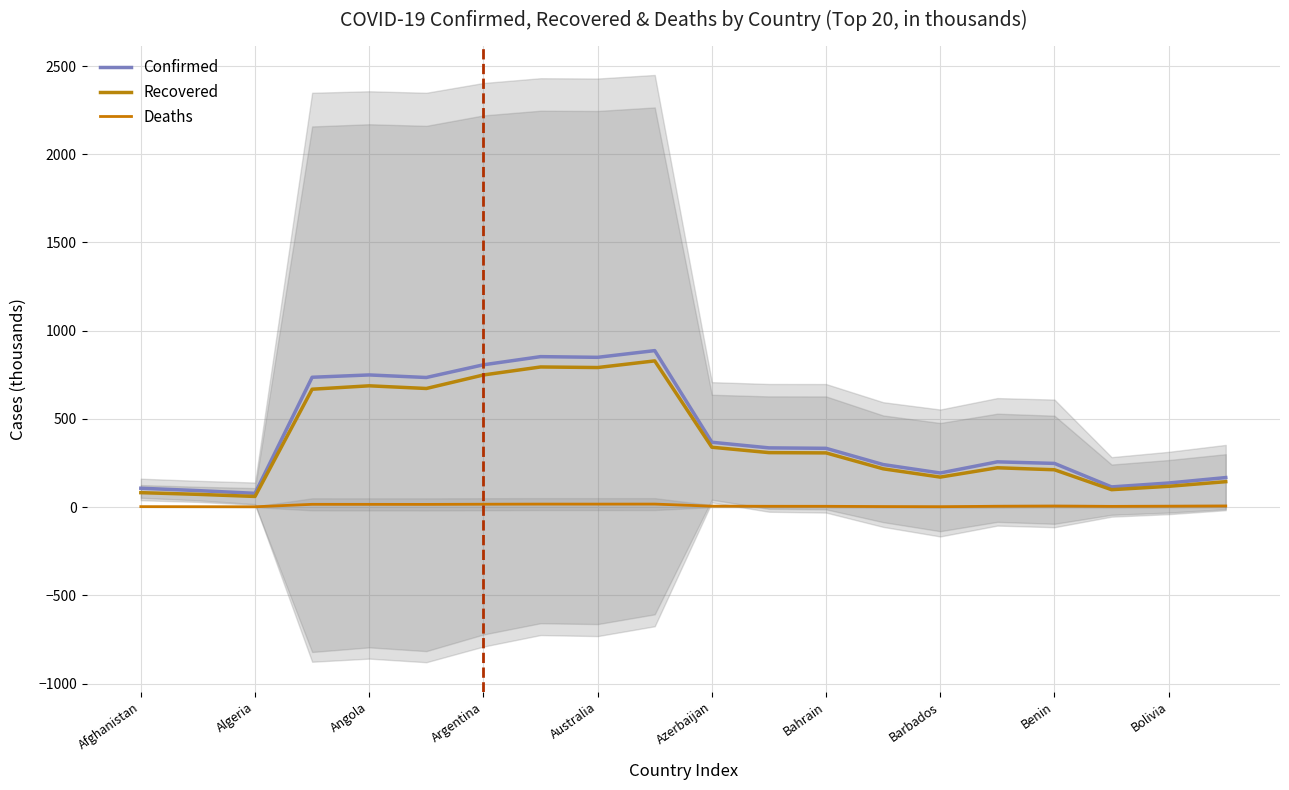

True or false: Recovered and Confirmed intersect in this chart.

False